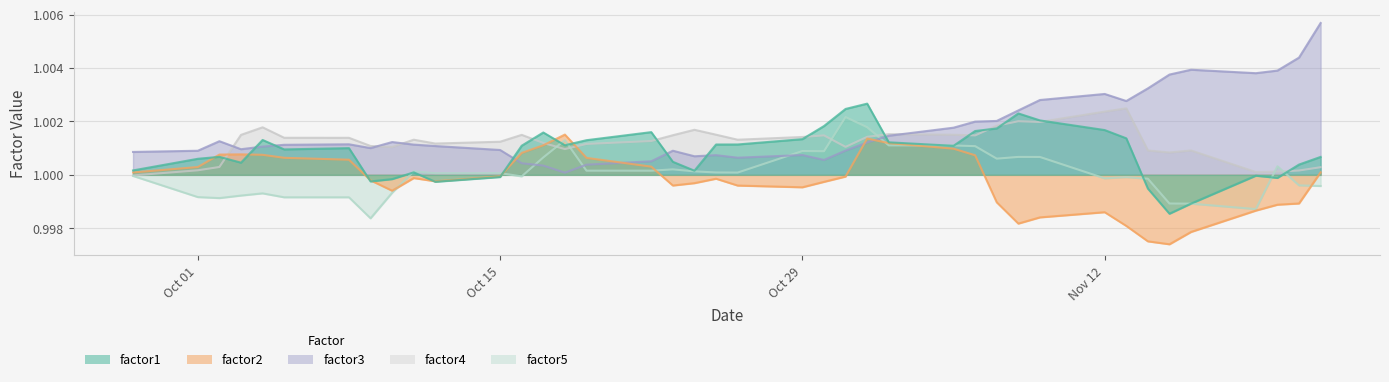

Which series has the widest spread of values?

factor3